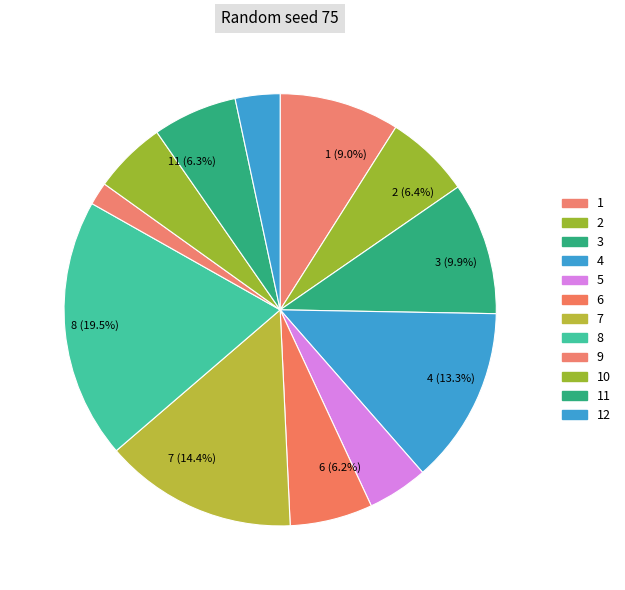

How many slices are in this pie chart?

12